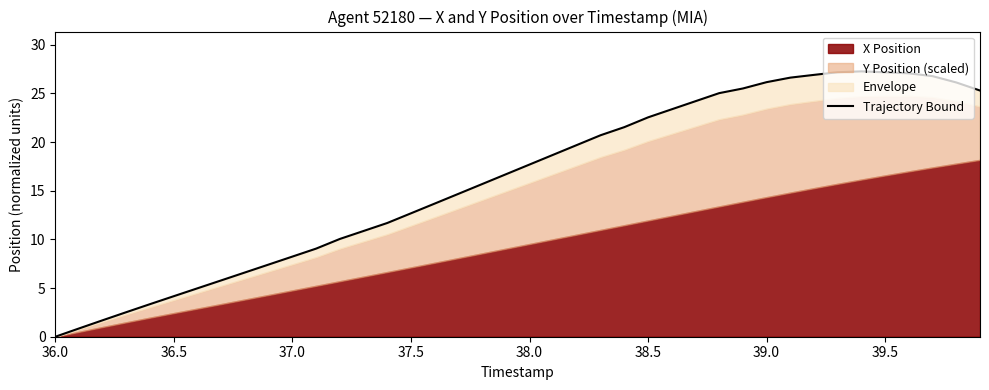

Count the number of categories in the chart.

40